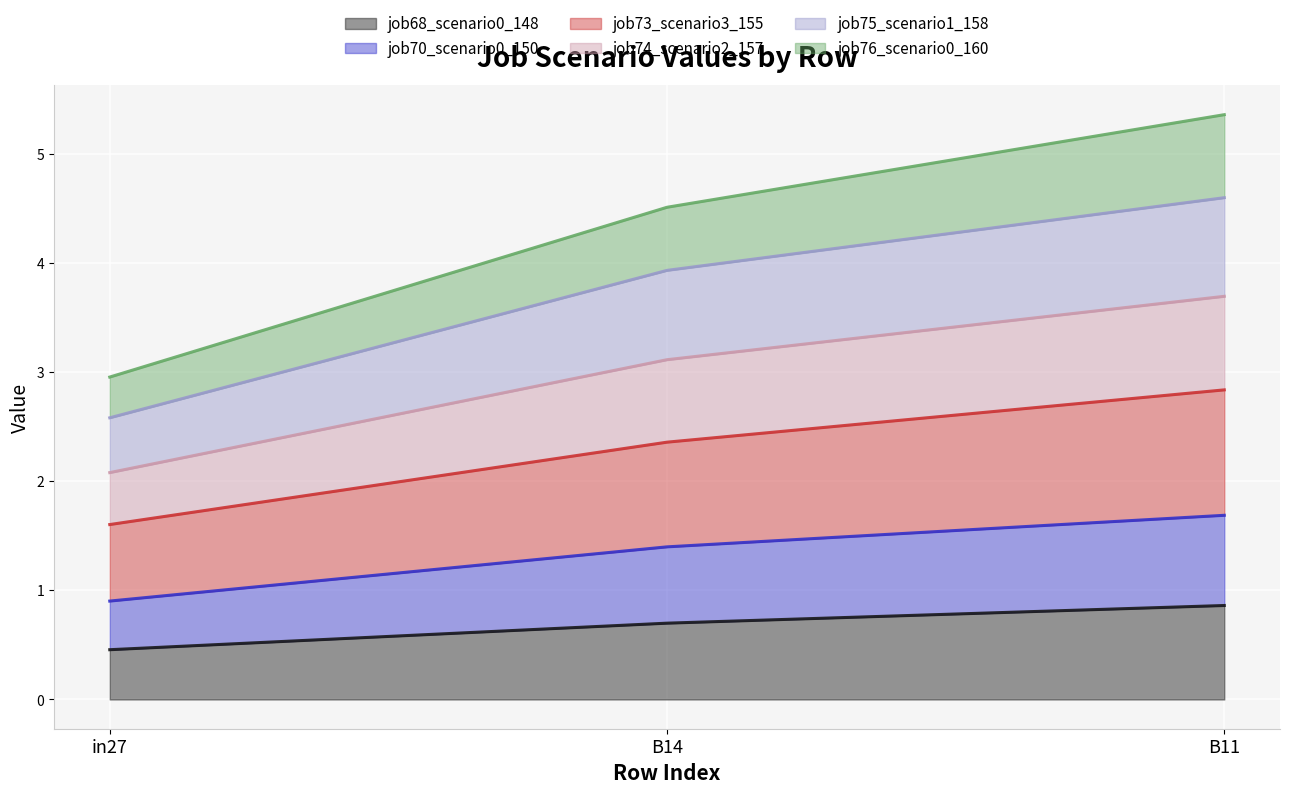

List the labels in order of job68_scenario0_148 value, smallest first.

in27, B14, B11